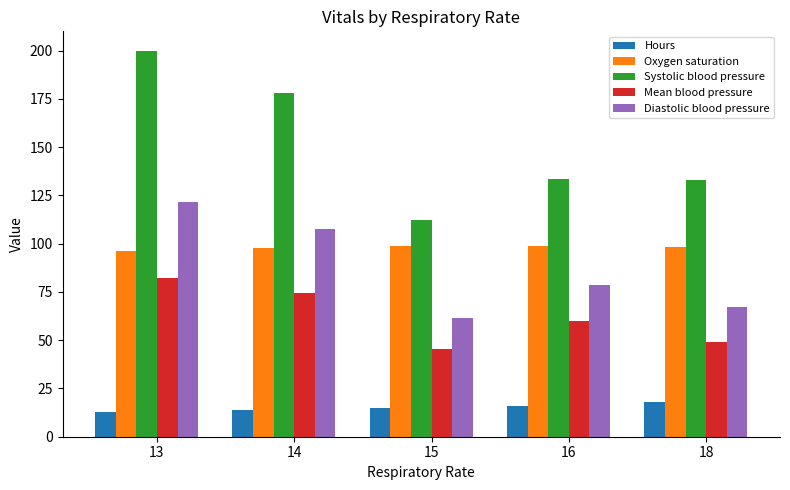

How many data points in Mean blood pressure are less than 59?

2